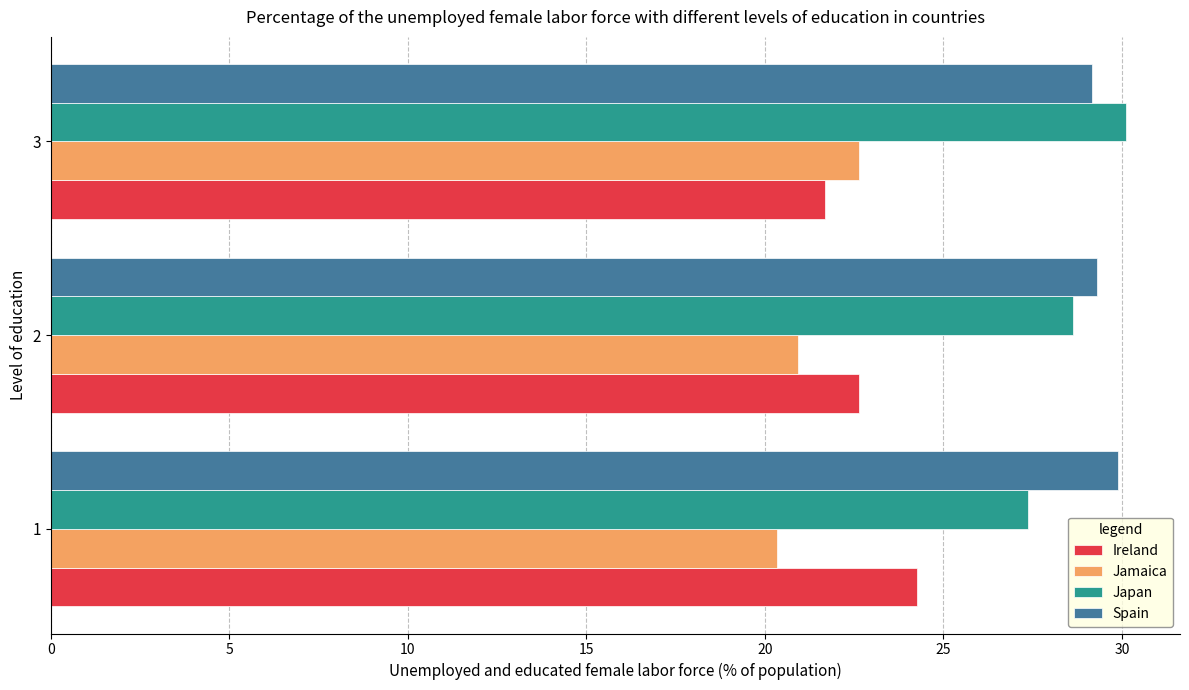

Read the Jamaica value at 3.

22.6